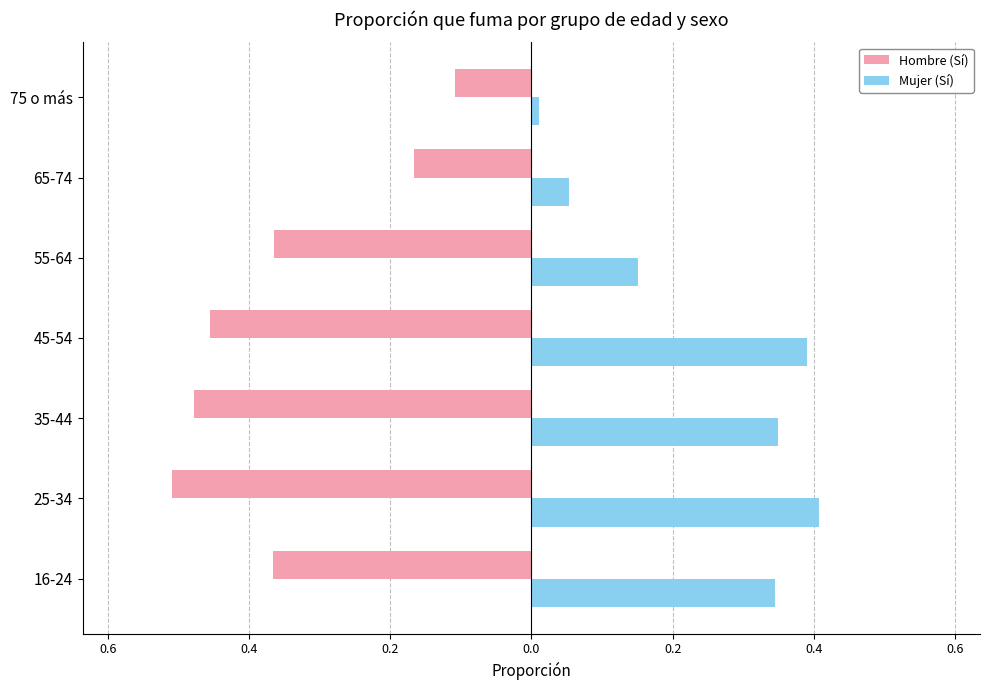

What is the difference between the maximum and minimum values in the Hombre (Sí) series?

0.4